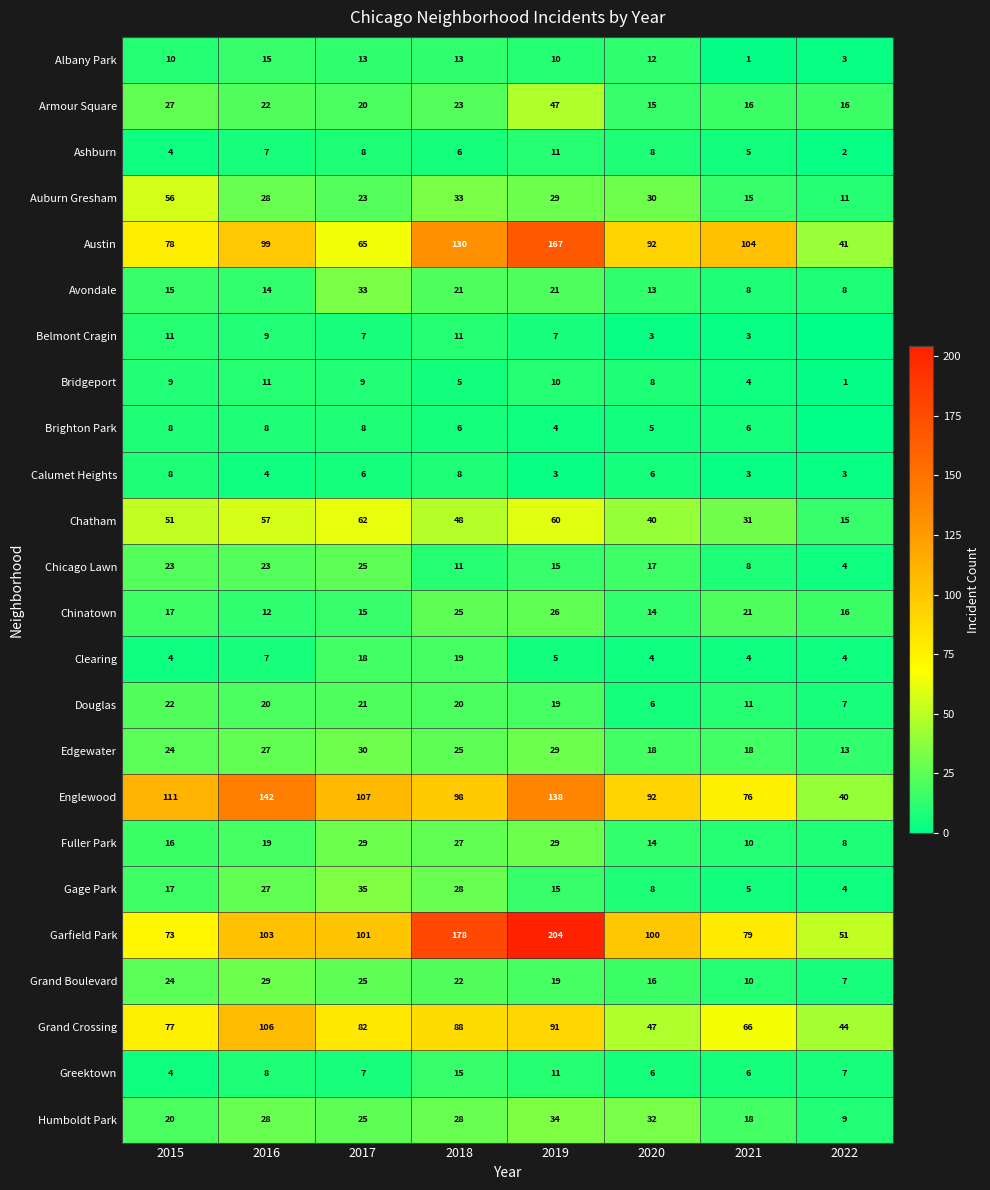

Which series changed the most between 2016 and 2021?

Englewood